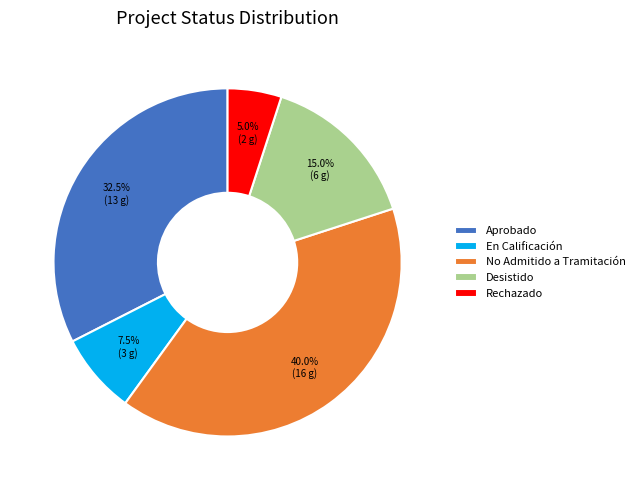

Approximately how many times larger is the value at Desistido compared to Rechazado?

3.0